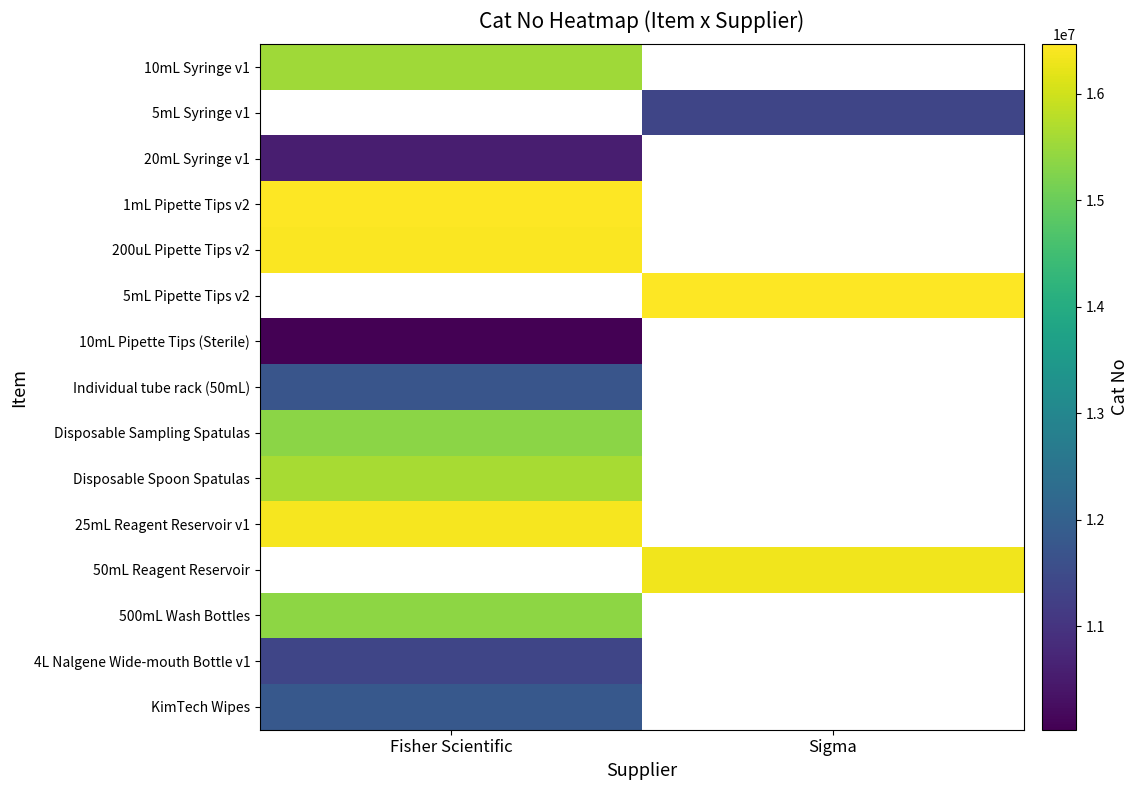

At how many categories does at least one series exceed 12327794?

2